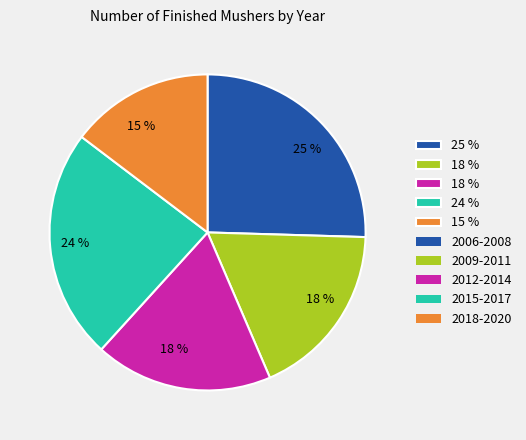

Is there a majority slice in this chart?

No